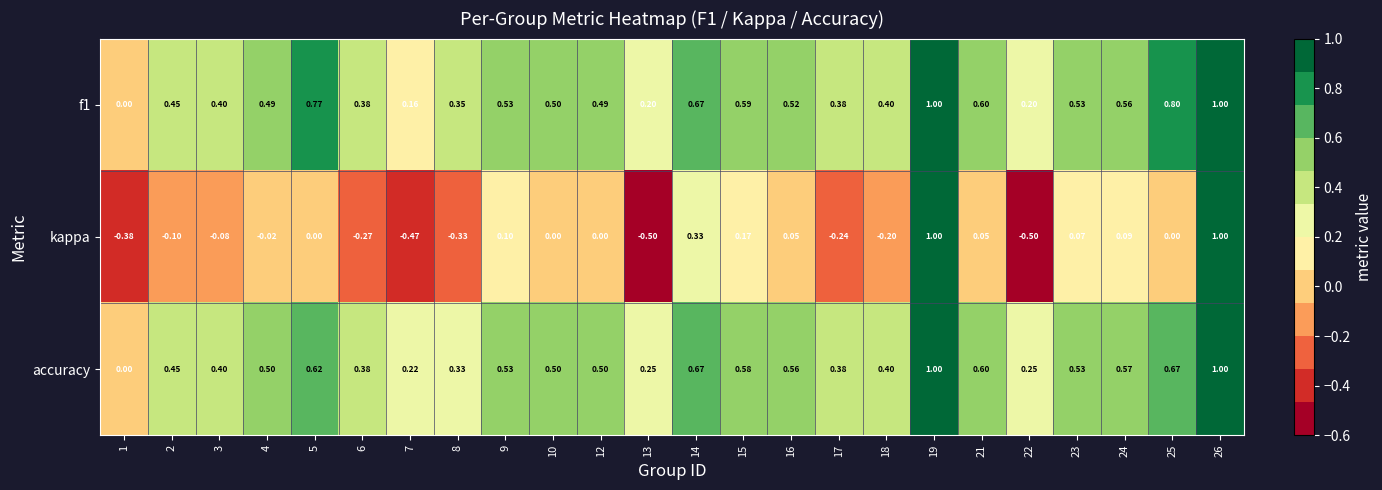

Which series has the largest range (max minus min)?

kappa